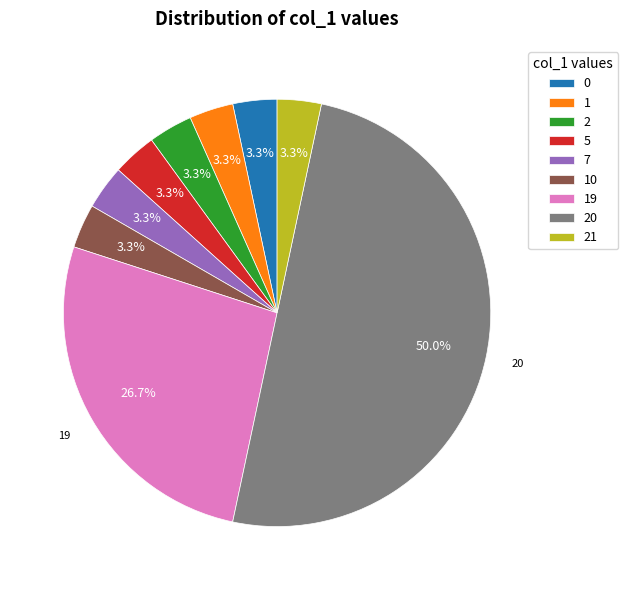

Approximately how many times larger is the value at 2 compared to 0?

1.0